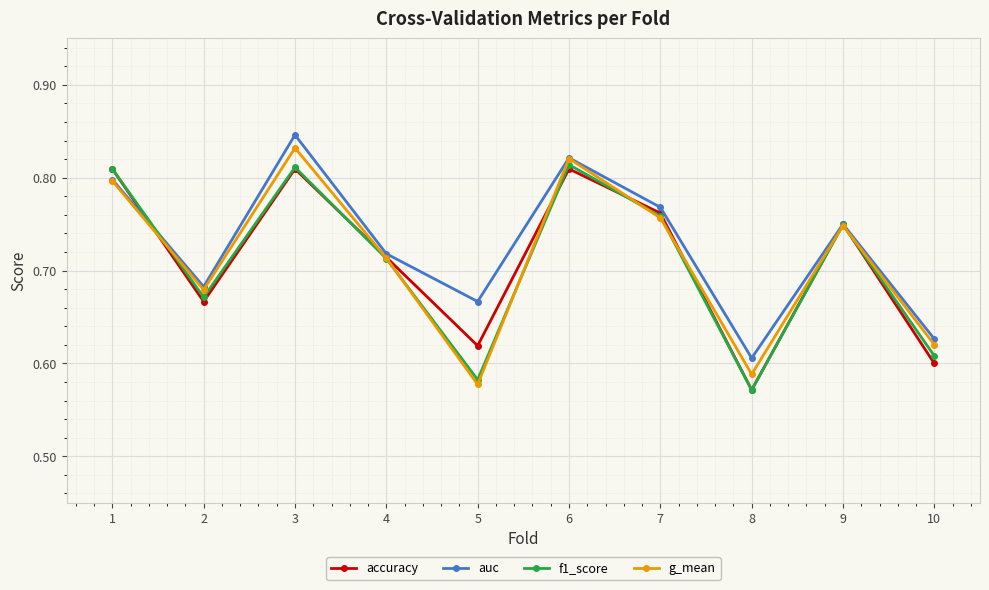

Which label corresponds to the smallest value in the chart?

8